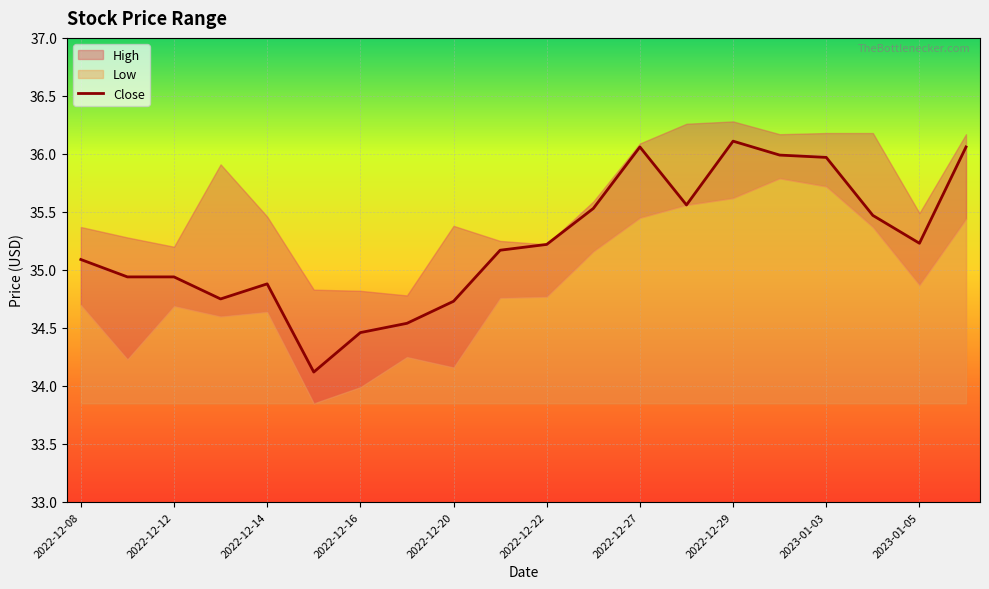

Is it true that Close equals 34.9 at 2022-12-14?

True